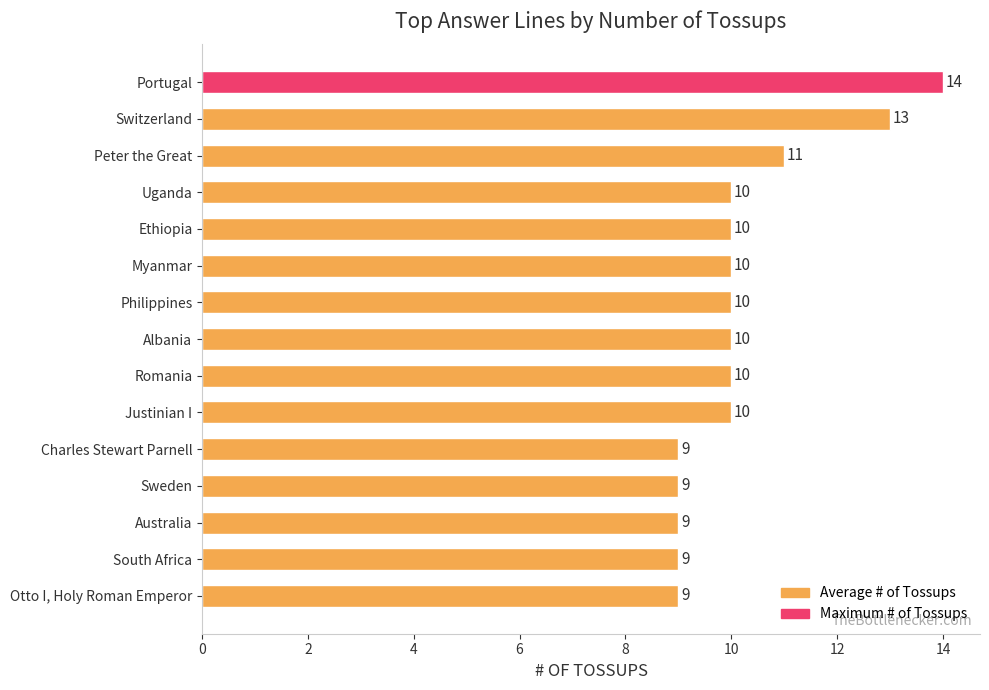

What is the value of the 5th bar from the top?

10